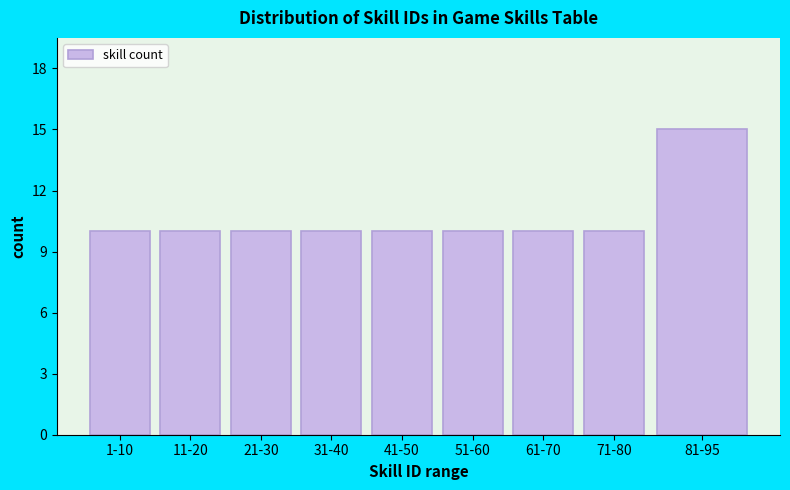

Reading left to right, extract all data points from this chart.

10	10	10	10	10	10	10	10	15